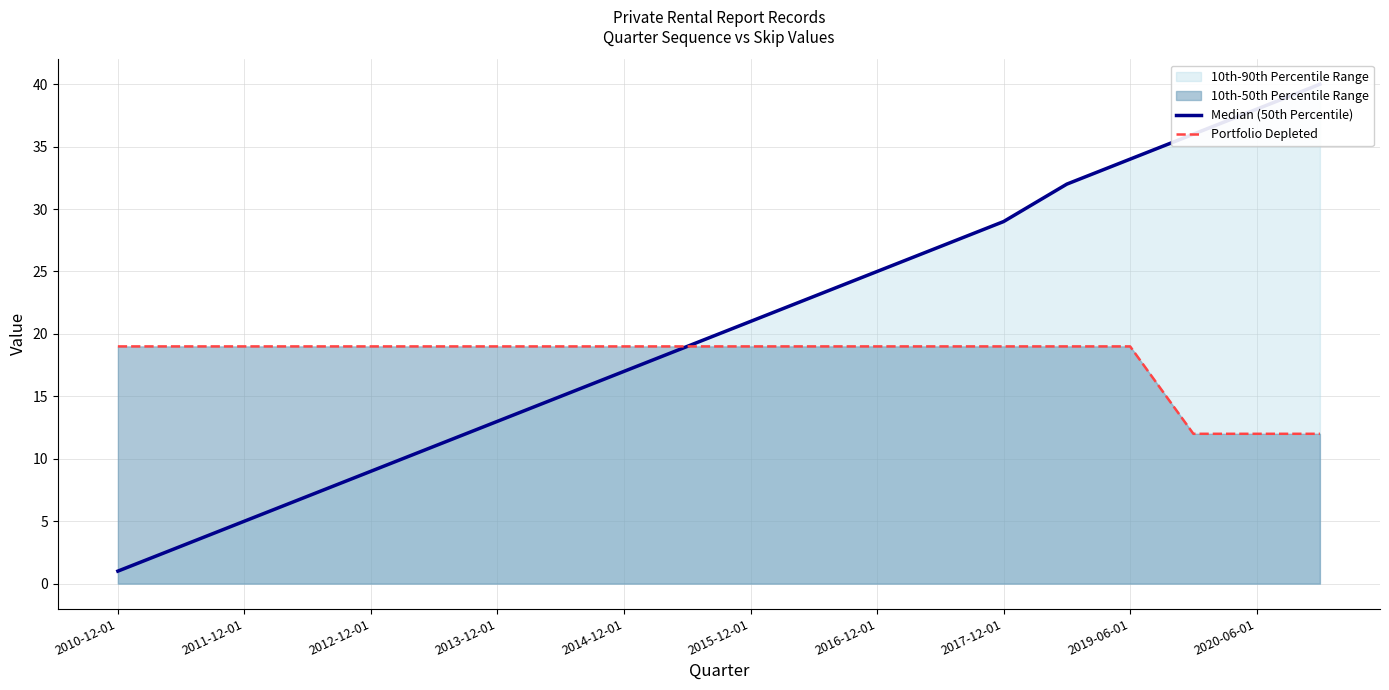

What is the smallest value displayed?

1